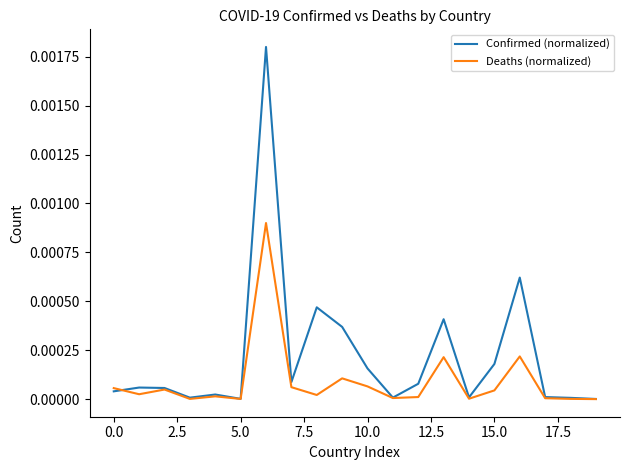

Which series has the largest range (max minus min)?

Confirmed (normalized)